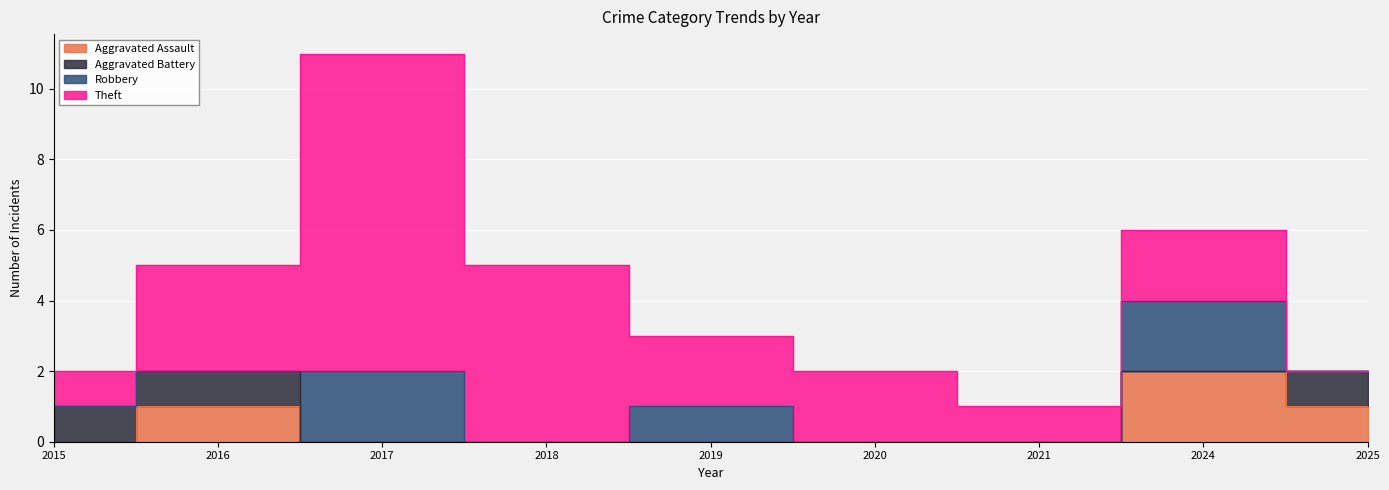

What is the sum of the Aggravated Battery values at 2015 and 2020?

1